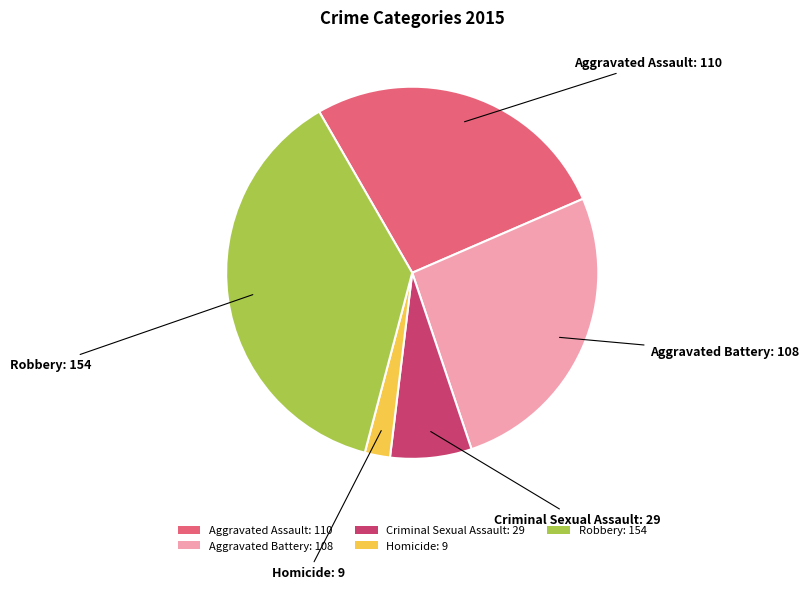

Is there any slice that represents more than half of the pie?

No